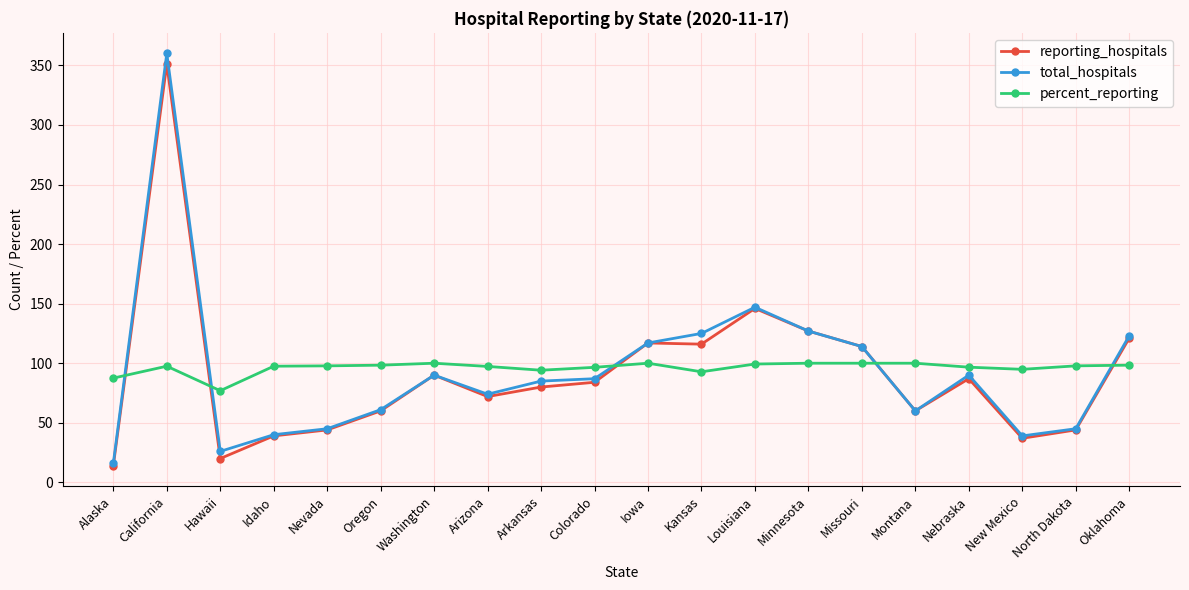

What is the difference between the second highest and second lowest values in the reporting_hospitals series?

126.0